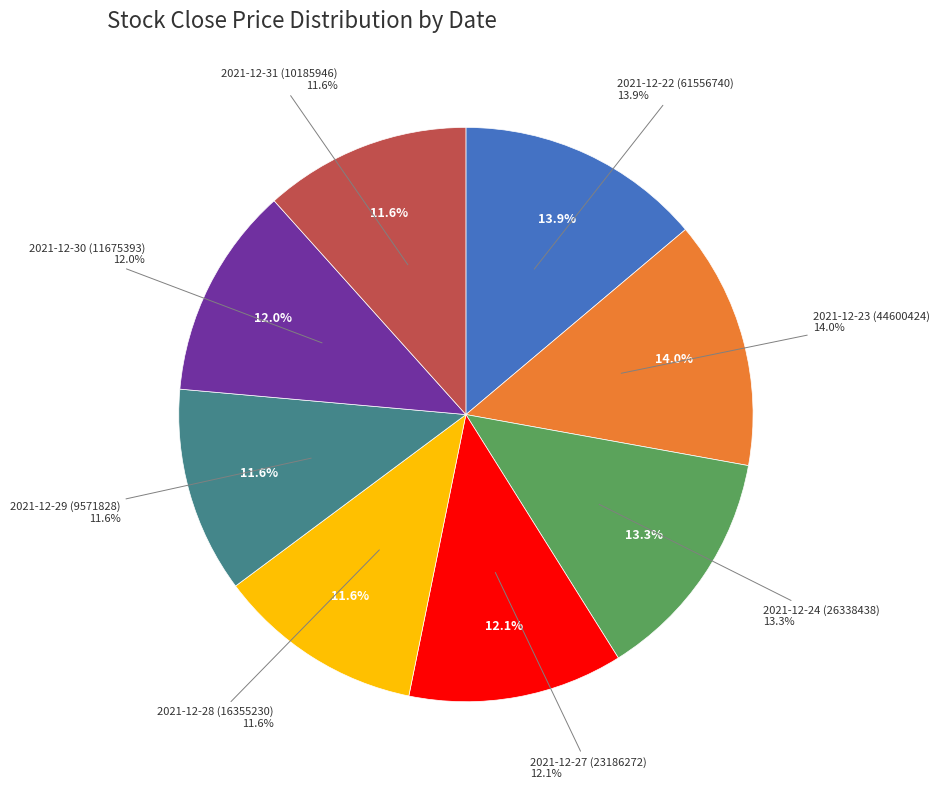

True or false: 2021-12-24 (26338438) accounts for 27% of the total.

False